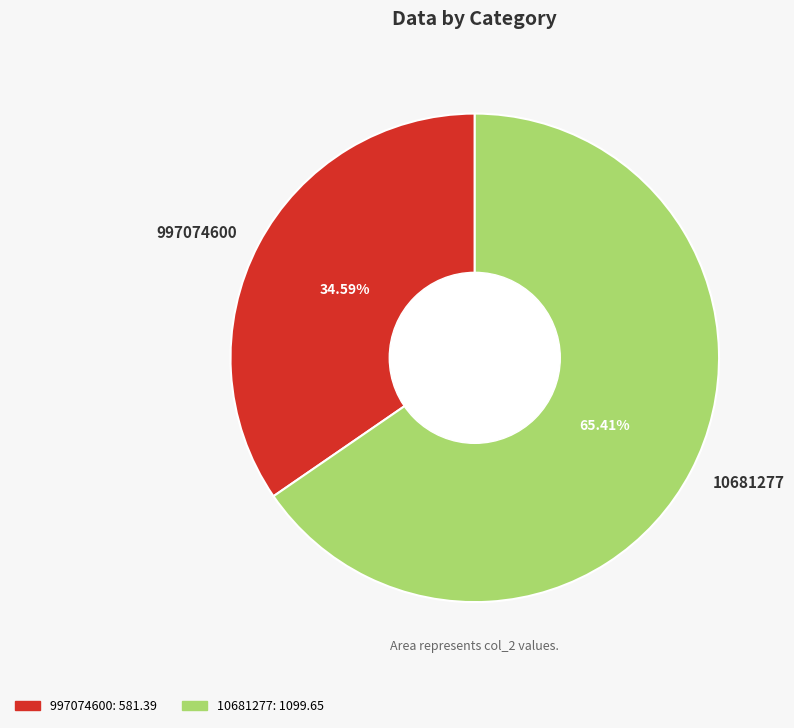

To the nearest percent, what is the difference between the 997074600 and 10681277 slice percentages?

31%